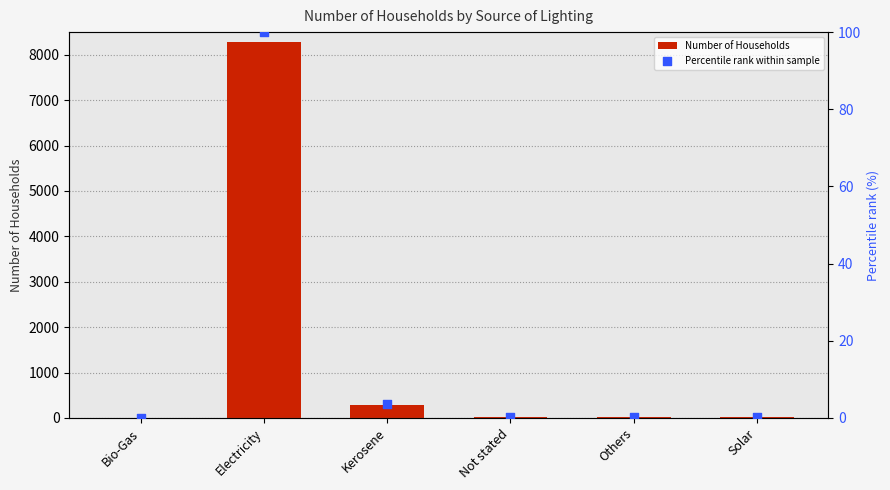

At how many categories does at least one series exceed 2650?

1